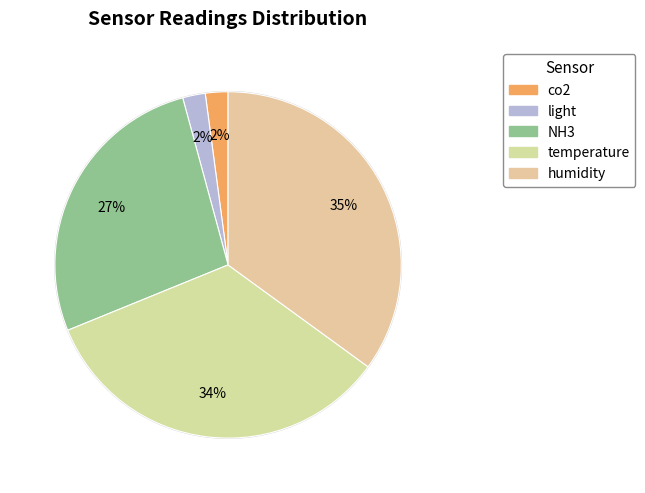

Count the number of slices in the pie.

5